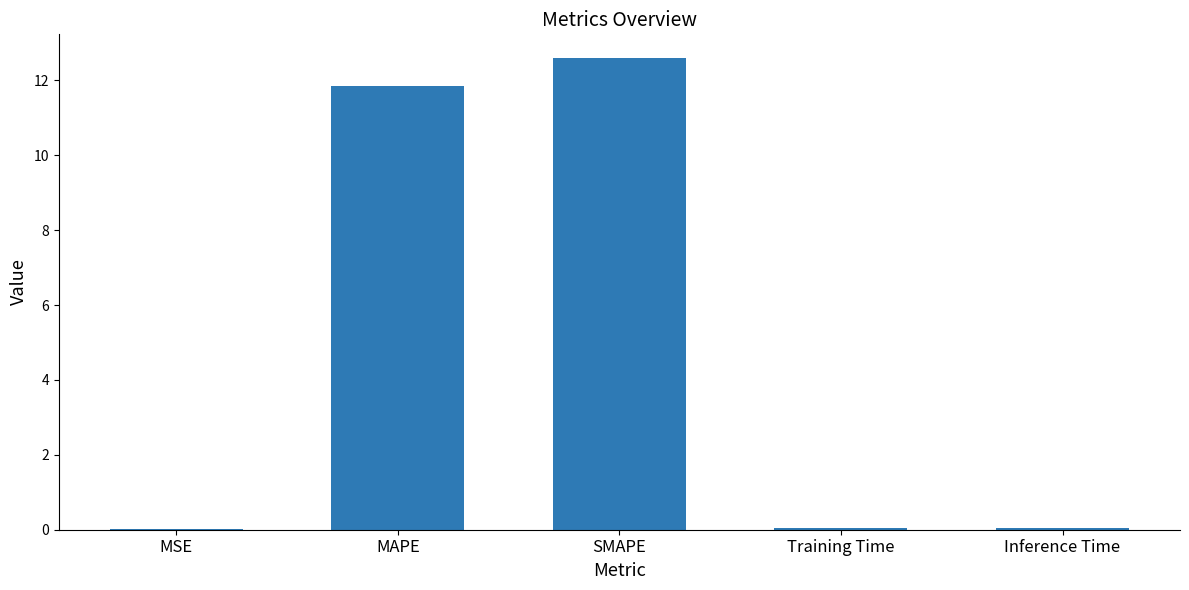

What is the ratio of the value at SMAPE to the value at MAPE?

1.1